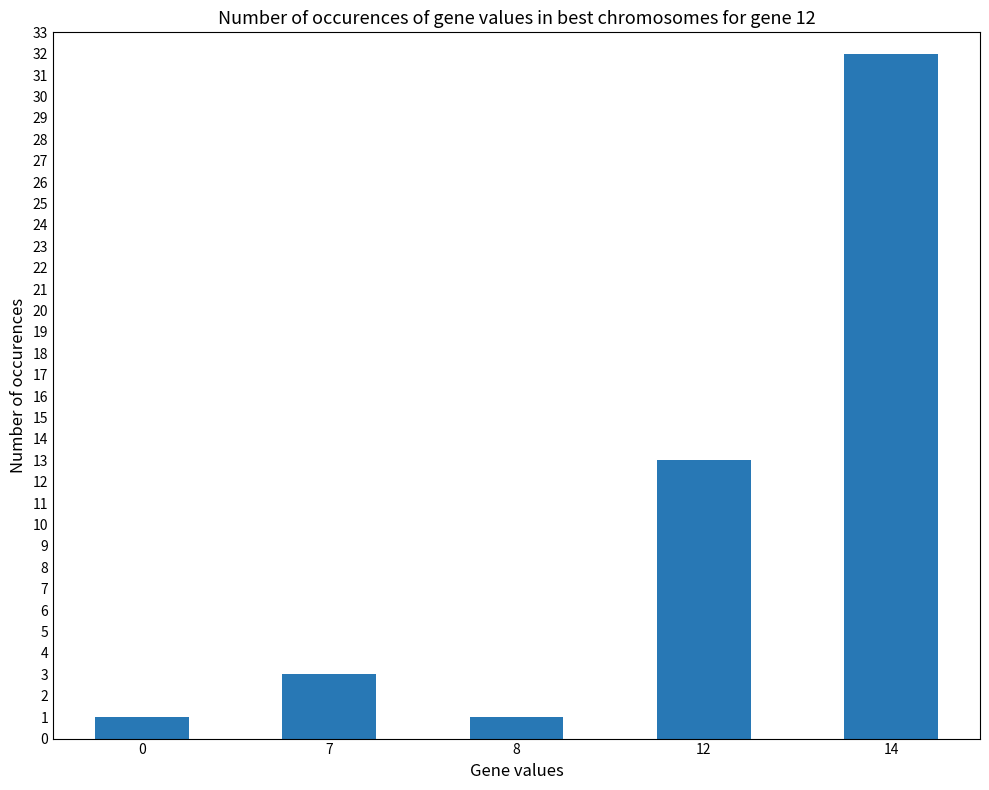

Where is the data nearest to the value 16?

12